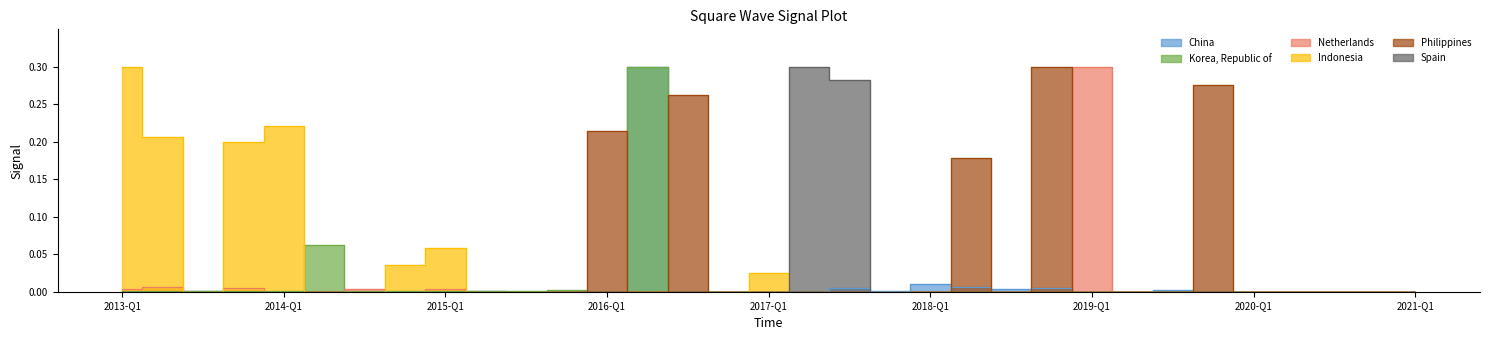

Where is China nearest to the value 0?

2013-Q1